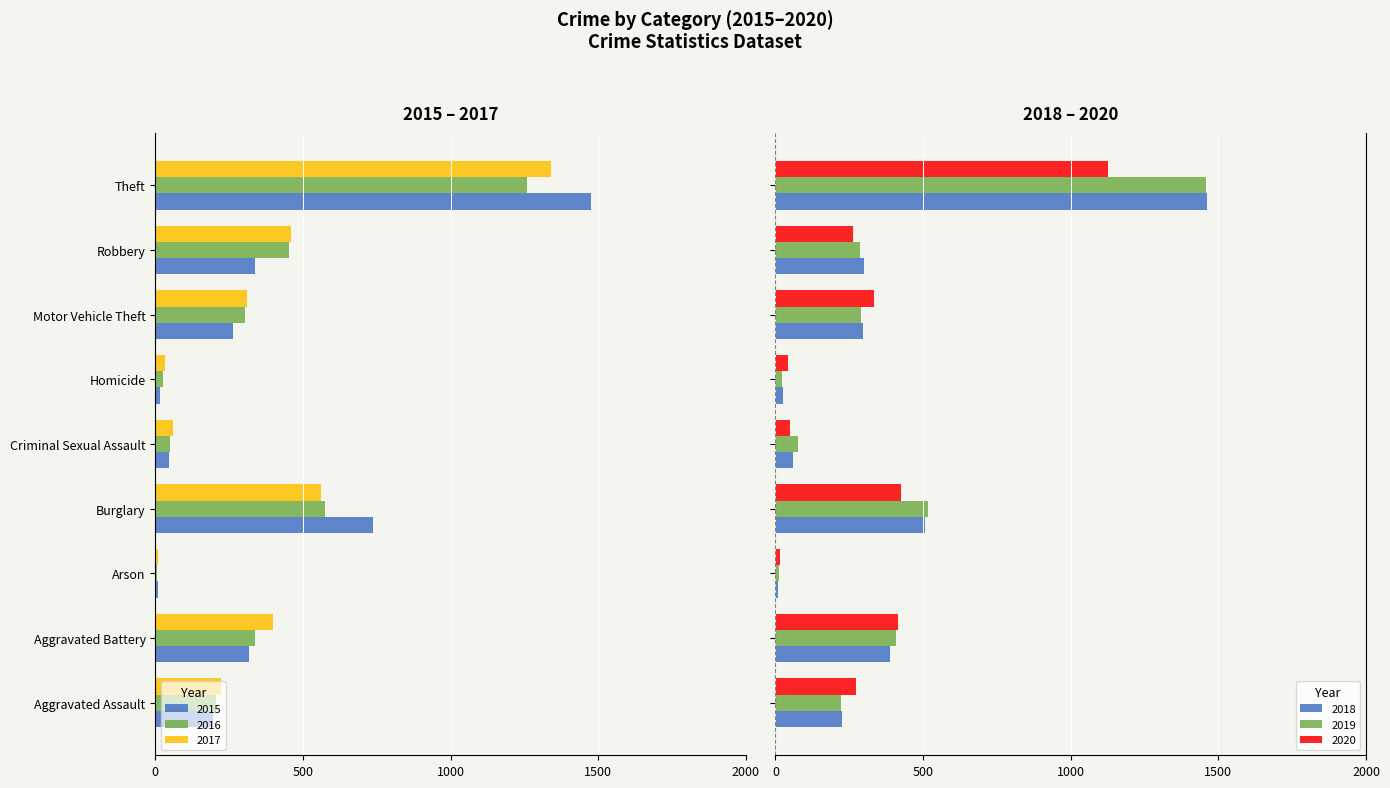

What is the difference between the maximum and minimum values in the 2018 series?

1454